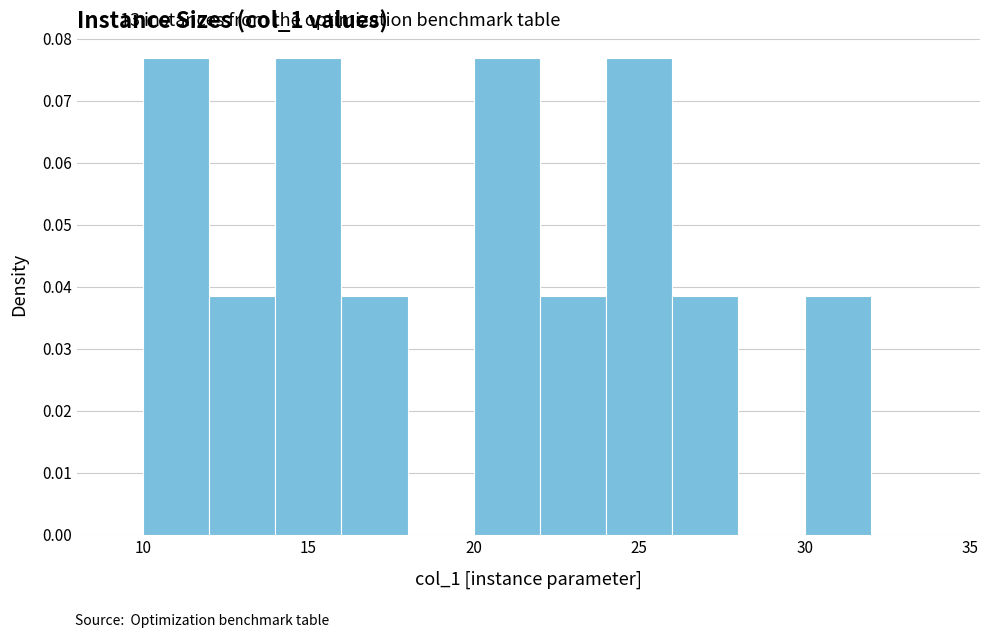

Reading left to right, transcribe this chart: for each bar, give the range it covers on the x-axis and its height. The values are not printed on the chart, so give them approximately, as read against the axis.

8 to 10: 0
10 to 12: 0.077
12 to 14: 0.038
14 to 16: 0.077
16 to 18: 0.038
18 to 20: 0
20 to 22: 0.077
22 to 24: 0.038
24 to 26: 0.077
26 to 28: 0.038
28 to 30: 0
30 to 32: 0.038
32 to 34: 0